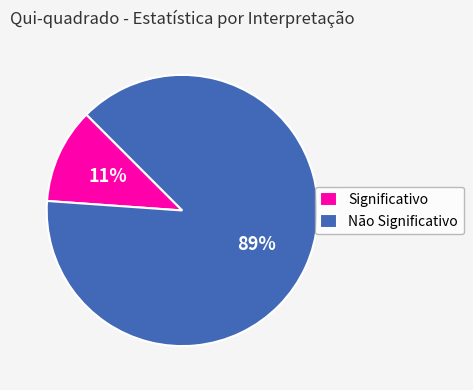

How many segments does this pie chart have?

2